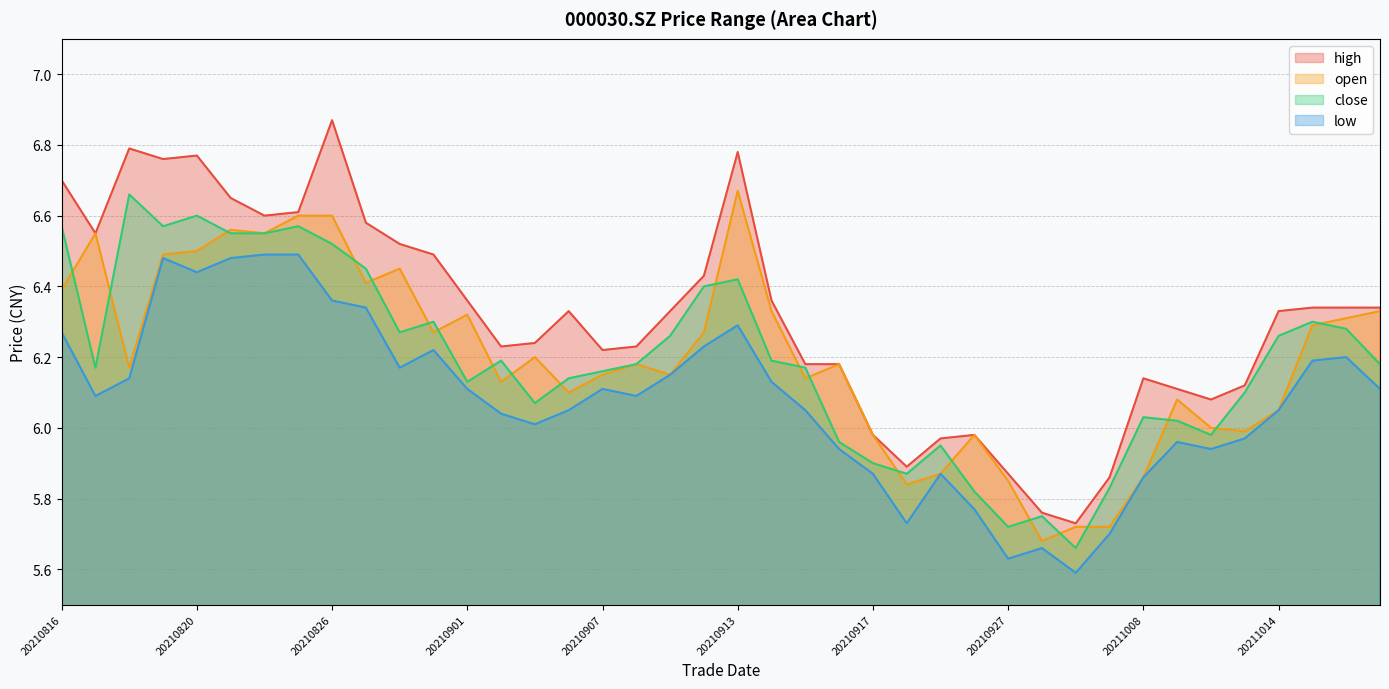

Reading left to right, list all the values displayed in this chart.

high: 20210816=6.7	20210817=6.5	20210818=6.8	20210819=6.8	20210820=6.8	20210823=6.7	20210824=6.6	20210825=6.6	20210826=6.9	20210827=6.6	20210830=6.5	20210831=6.5	20210901=6.4	20210902=6.2	20210903=6.2	20210906=6.3	20210907=6.2	20210908=6.2	20210909=6.3	20210910=6.4	20210913=6.8	20210914=6.4	20210915=6.2	20210916=6.2	20210917=6.0	20210922=5.9	20210923=6.0	20210924=6.0	20210927=5.9	20210928=5.8	20210929=5.7	20210930=5.9	20211008=6.1	20211011=6.1	20211012=6.1	20211013=6.1	20211014=6.3	20211015=6.3	20211018=6.3	20211019=6.3
open: 20210816=6.4	20210817=6.5	20210818=6.2	20210819=6.5	20210820=6.5	20210823=6.6	20210824=6.5	20210825=6.6	20210826=6.6	20210827=6.4	20210830=6.5	20210831=6.3	20210901=6.3	20210902=6.1	20210903=6.2	20210906=6.1	20210907=6.2	20210908=6.2	20210909=6.2	20210910=6.3	20210913=6.7	20210914=6.3	20210915=6.1	20210916=6.2	20210917=6.0	20210922=5.8	20210923=5.9	20210924=6.0	20210927=5.8	20210928=5.7	20210929=5.7	20210930=5.7	20211008=5.9	20211011=6.1	20211012=6.0	20211013=6.0	20211014=6.0	20211015=6.3	20211018=6.3	20211019=6.3
close: 20210816=6.6	20210817=6.2	20210818=6.7	20210819=6.6	20210820=6.6	20210823=6.5	20210824=6.5	20210825=6.6	20210826=6.5	20210827=6.5	20210830=6.3	20210831=6.3	20210901=6.1	20210902=6.2	20210903=6.1	20210906=6.1	20210907=6.2	20210908=6.2	20210909=6.3	20210910=6.4	20210913=6.4	20210914=6.2	20210915=6.2	20210916=6.0	20210917=5.9	20210922=5.9	20210923=6.0	20210924=5.8	20210927=5.7	20210928=5.8	20210929=5.7	20210930=5.8	20211008=6.0	20211011=6.0	20211012=6.0	20211013=6.1	20211014=6.3	20211015=6.3	20211018=6.3	20211019=6.2
low: 20210816=6.3	20210817=6.1	20210818=6.1	20210819=6.5	20210820=6.4	20210823=6.5	20210824=6.5	20210825=6.5	20210826=6.4	20210827=6.3	20210830=6.2	20210831=6.2	20210901=6.1	20210902=6.0	20210903=6.0	20210906=6.0	20210907=6.1	20210908=6.1	20210909=6.2	20210910=6.2	20210913=6.3	20210914=6.1	20210915=6.0	20210916=5.9	20210917=5.9	20210922=5.7	20210923=5.9	20210924=5.8	20210927=5.6	20210928=5.7	20210929=5.6	20210930=5.7	20211008=5.9	20211011=6.0	20211012=5.9	20211013=6.0	20211014=6.0	20211015=6.2	20211018=6.2	20211019=6.1